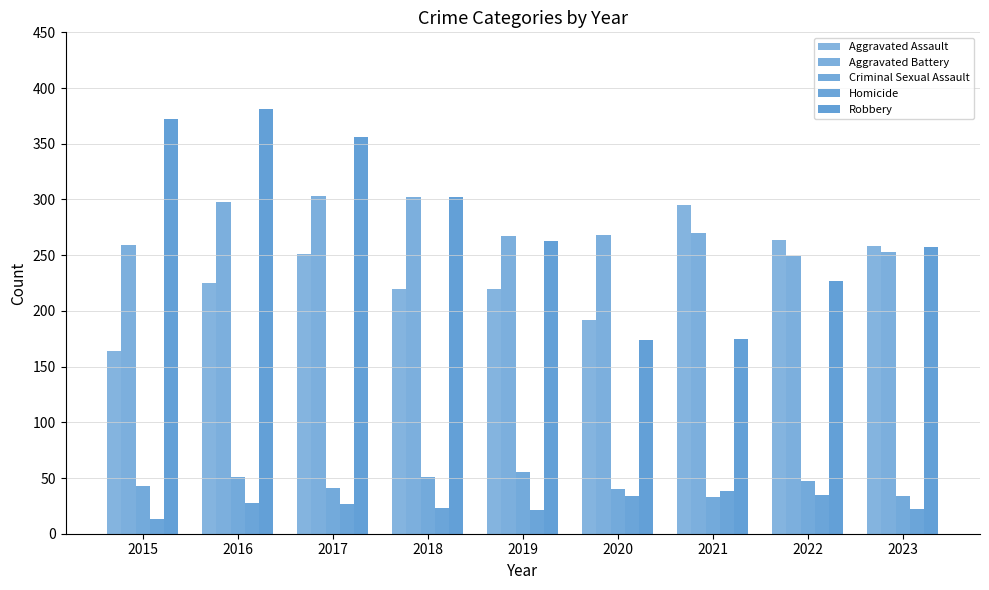

Which series has the largest range (max minus min)?

Robbery